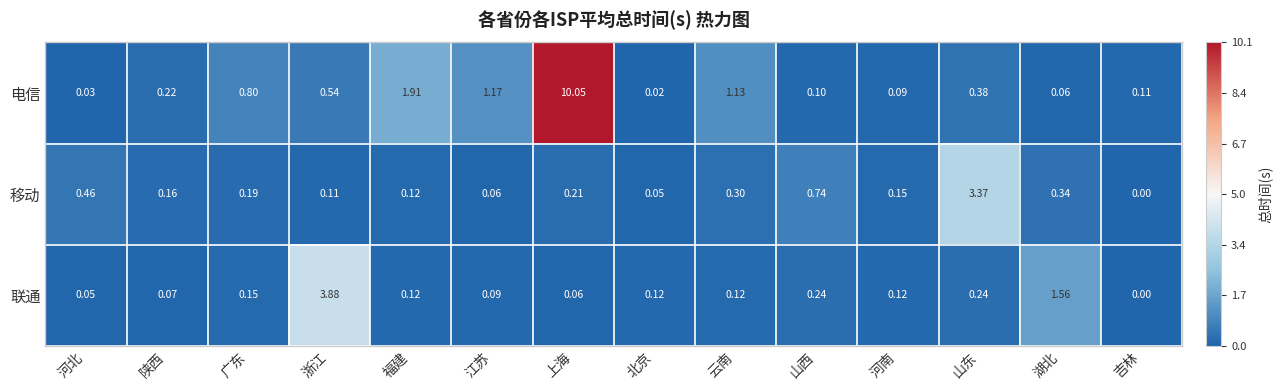

Rank the series by their maximum value, from lowest to highest.

移动, 联通, 电信